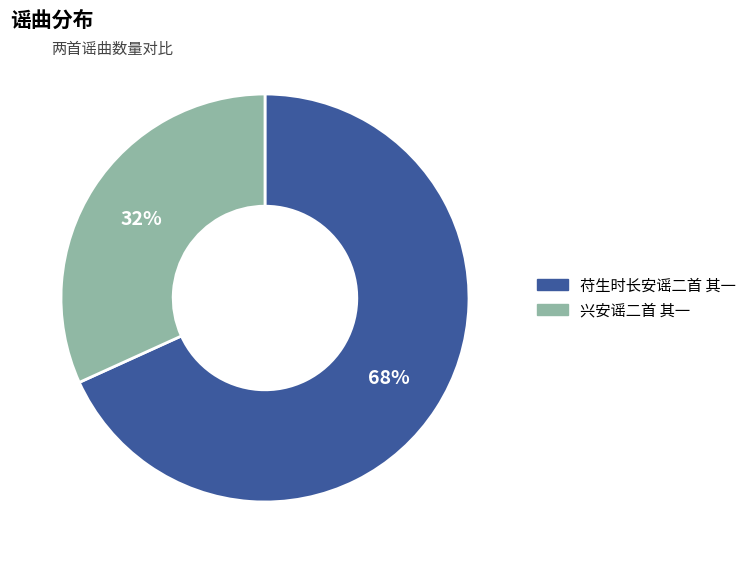

Do 苻生时长安谣二首 其一 and 兴安谣二首 其一 together represent more than half of the pie?

Yes